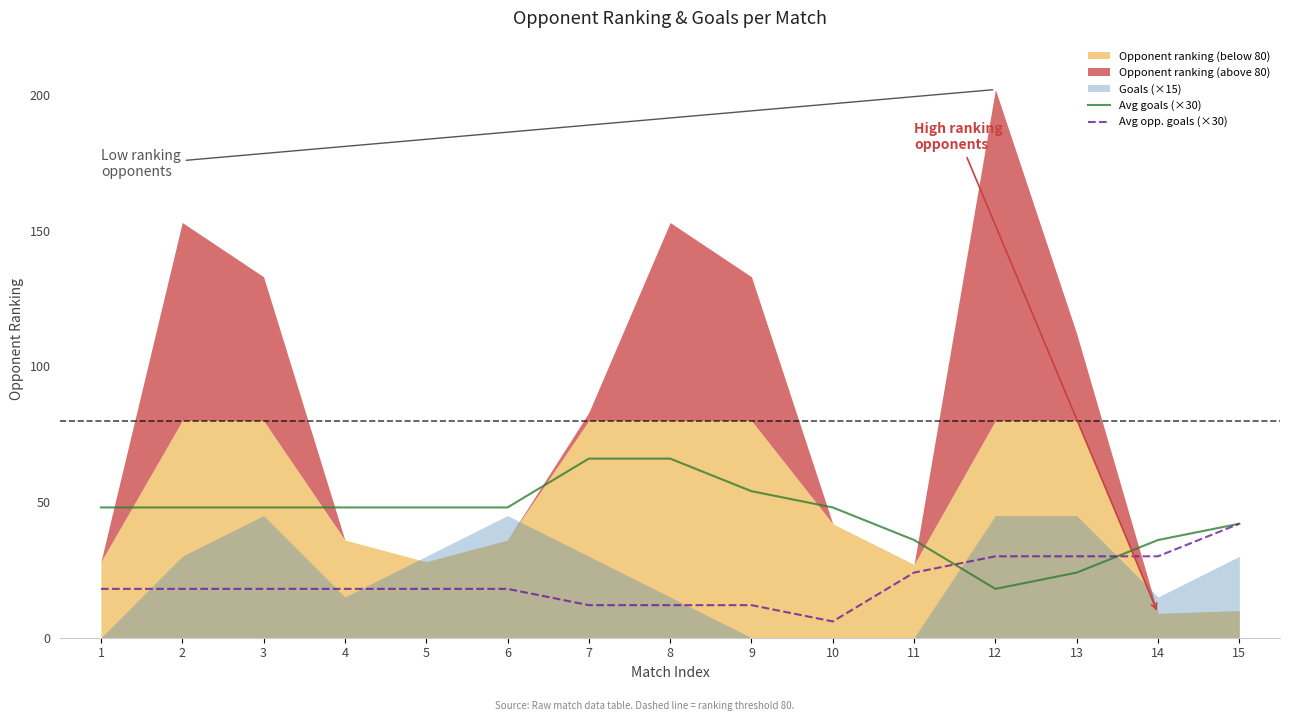

Is the value of Avg opp. goals (×30) at 13 greater than the value of Avg goals (×30) at 3?

No